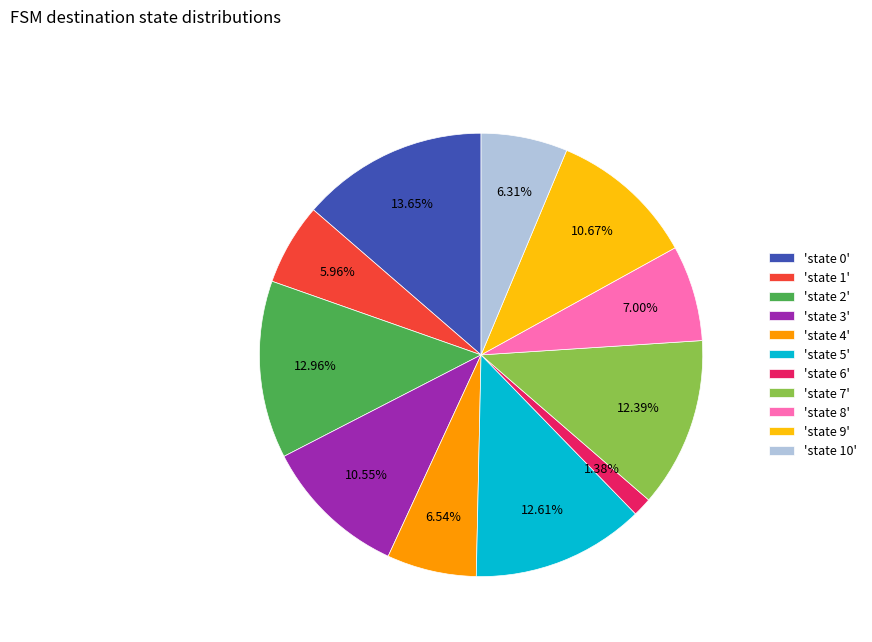

Does 'state 8' represent more than half of the total?

No